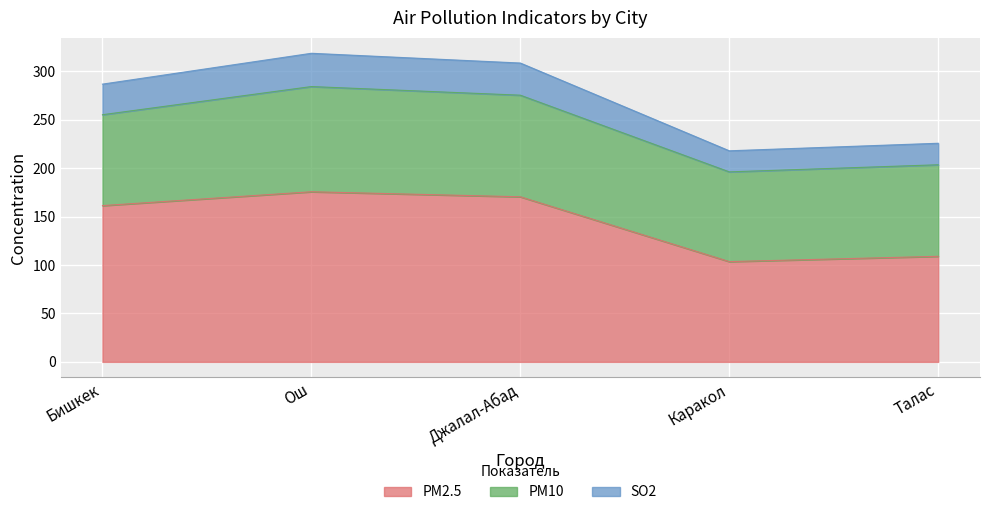

True or false: SO2 has a value of 524.5 at Джалал-Абад.

False